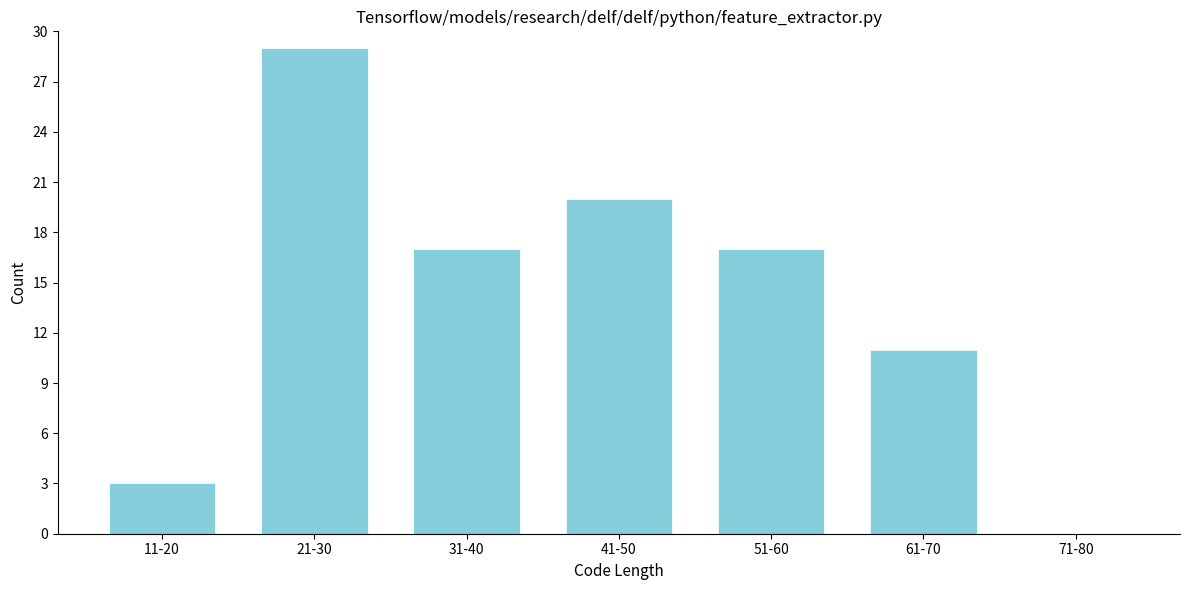

Reading left to right, extract all data points from this chart.

11-20=3	21-30=29	31-40=17	41-50=20	51-60=17	61-70=11	71-80=0